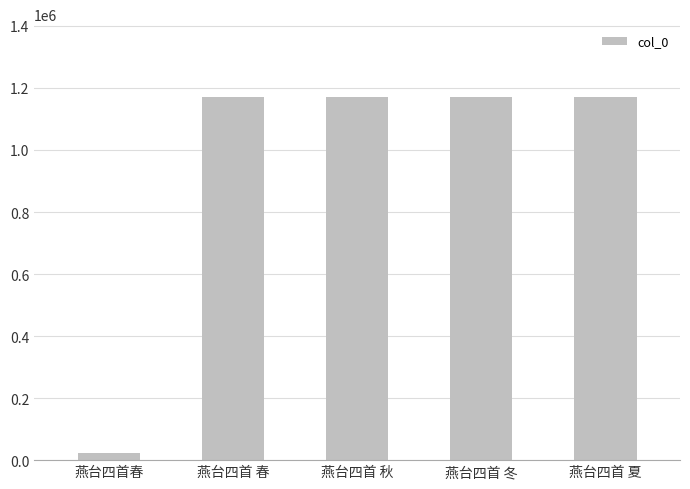

What position from the left is 燕台四首春?

1